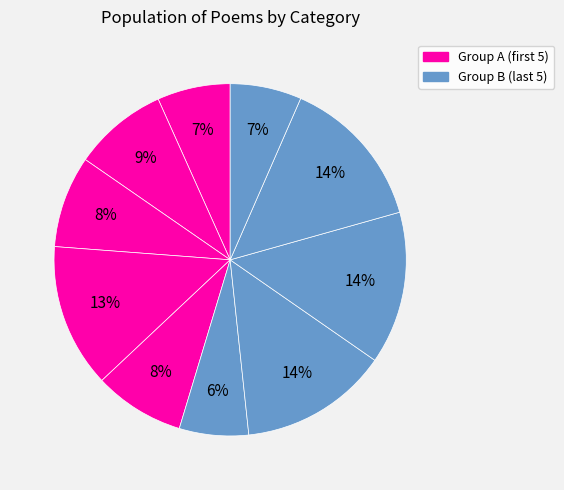

How many segments does this pie chart have?

10